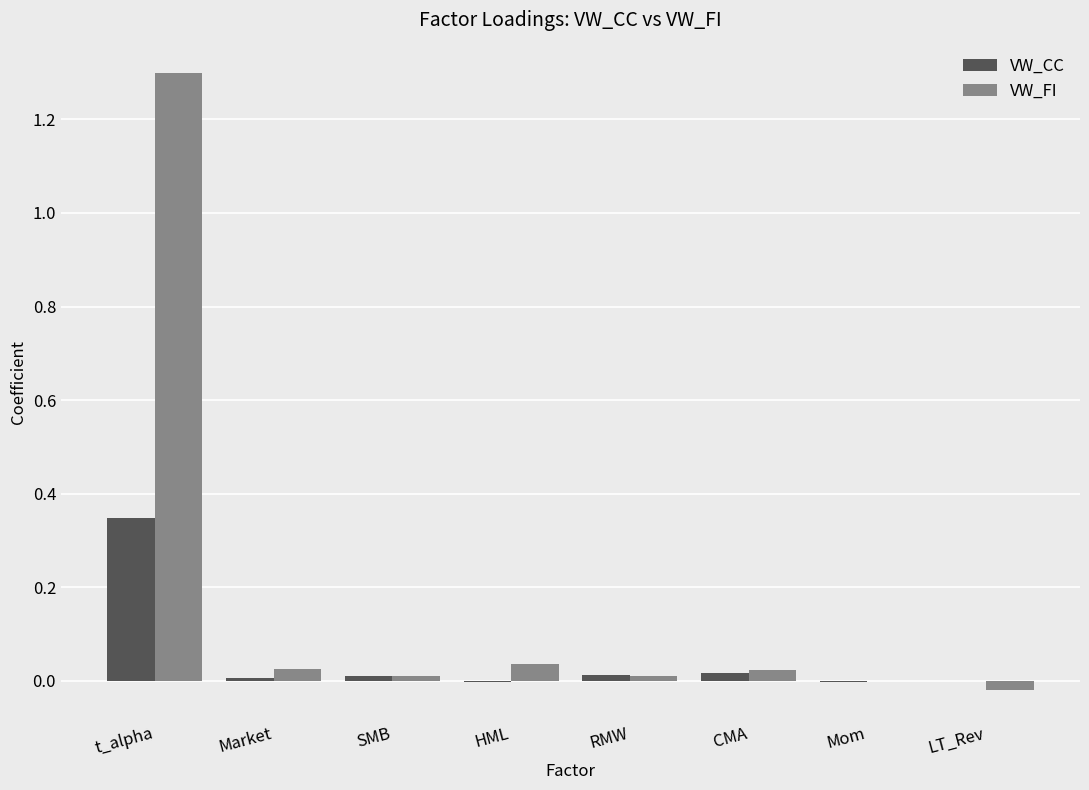

True or false: VW_CC has a value of 0.5 at t_alpha.

False